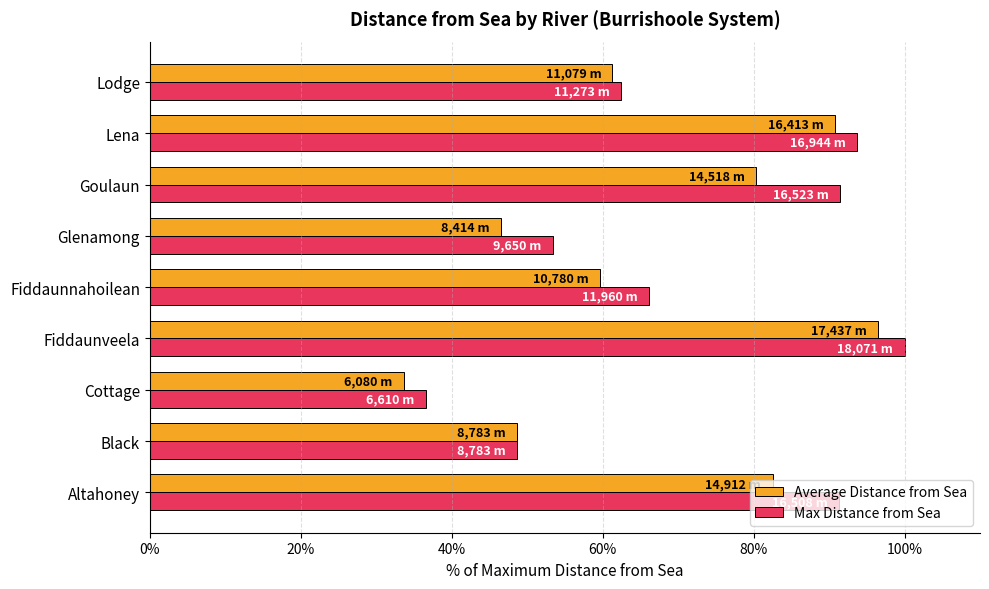

List the labels in order of Average Distance from Sea value, smallest first.

Cottage, Glenamong, Black, Fiddaunnahoilean, Lodge, Goulaun, Altahoney, Lena, Fiddaunveela